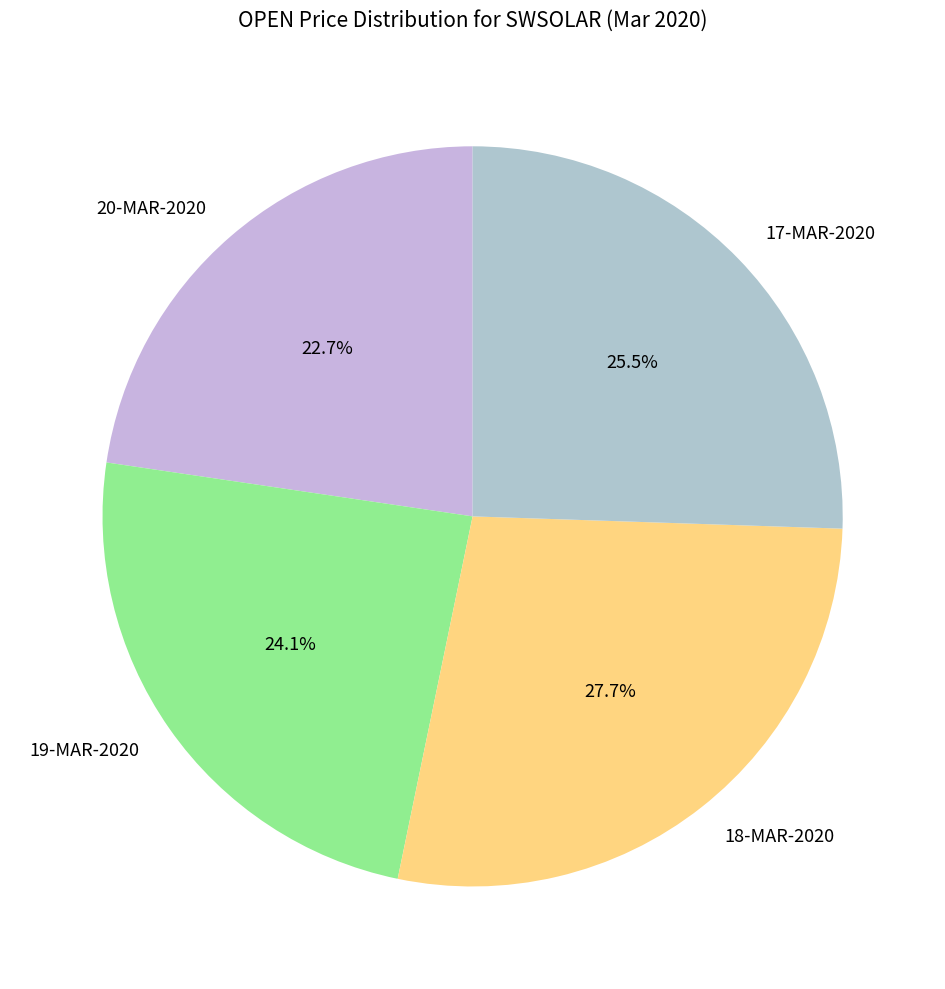

Count the number of slices in the pie.

4